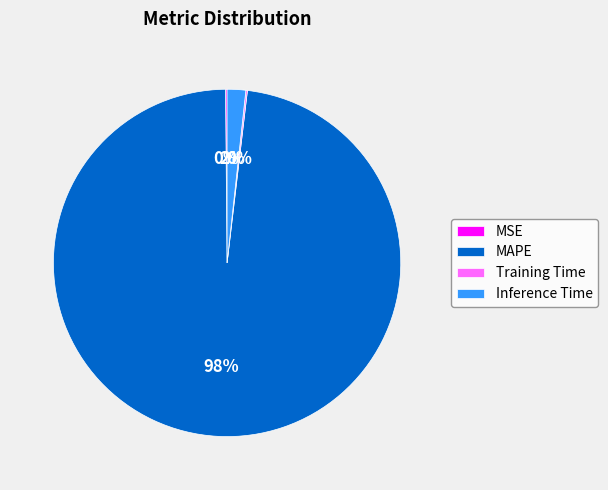

Is MAPE the majority of the pie?

Yes